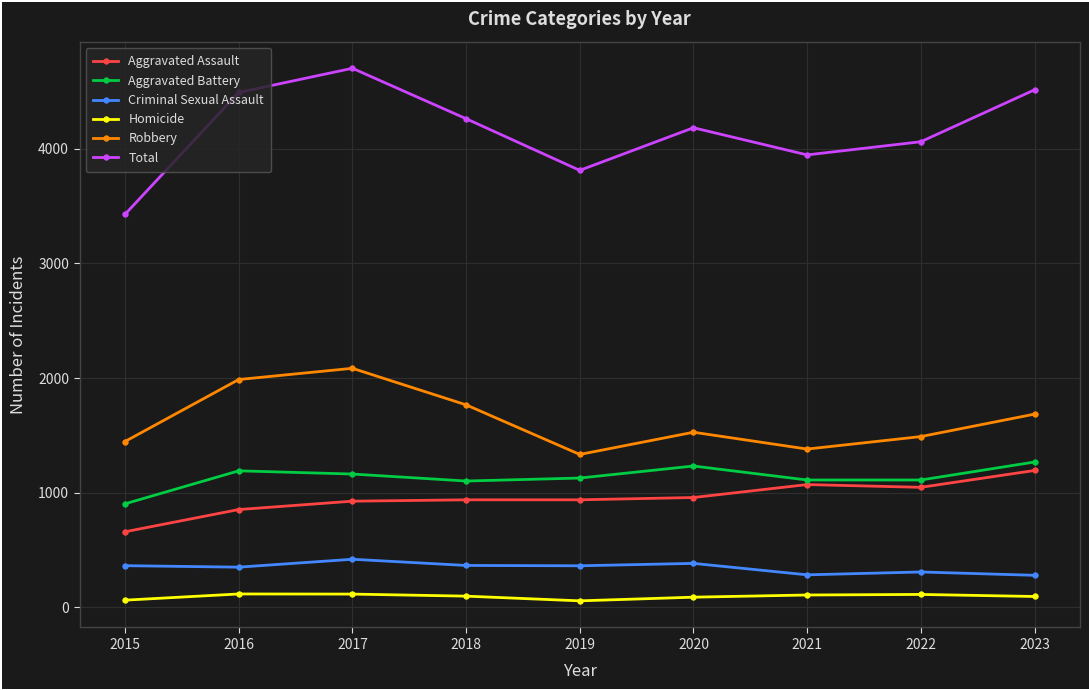

Which series has the largest range (max minus min)?

Total